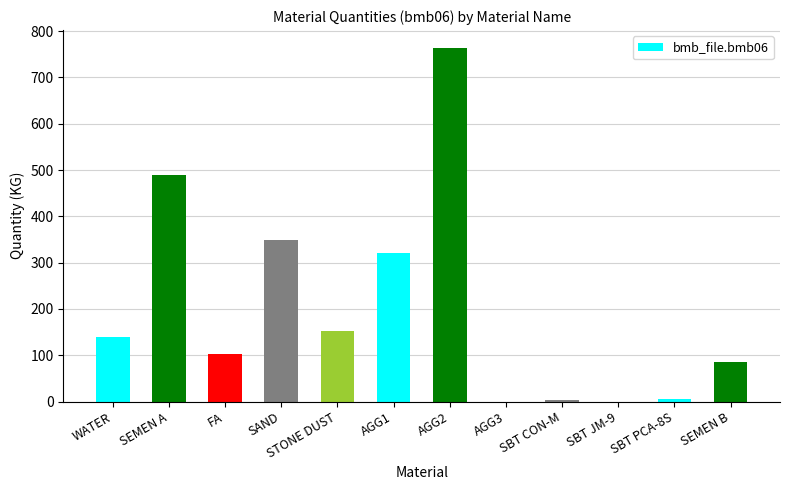

Is it true that the value at SAND is 349.0?

True